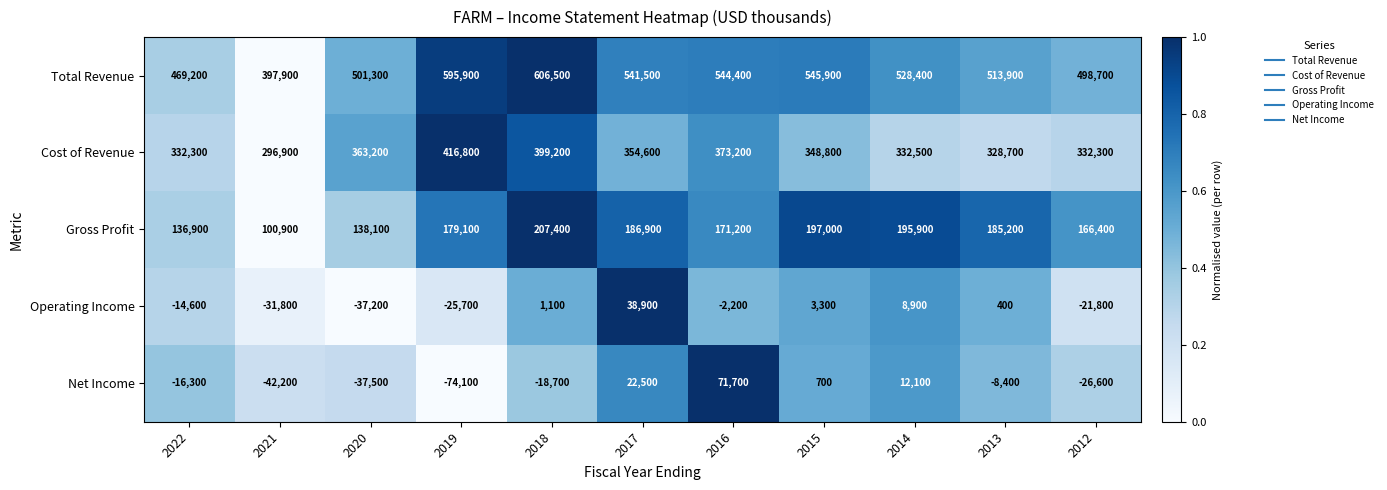

What is the difference between the Cost of Revenue values at 2013 and 2020?

34500